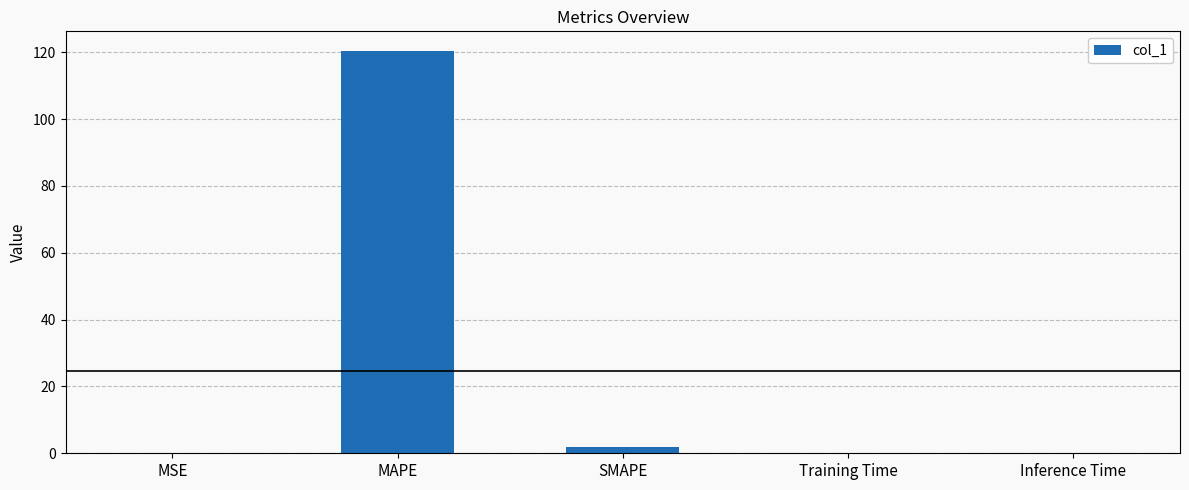

The value at MAPE is 167.0. True or false?

False